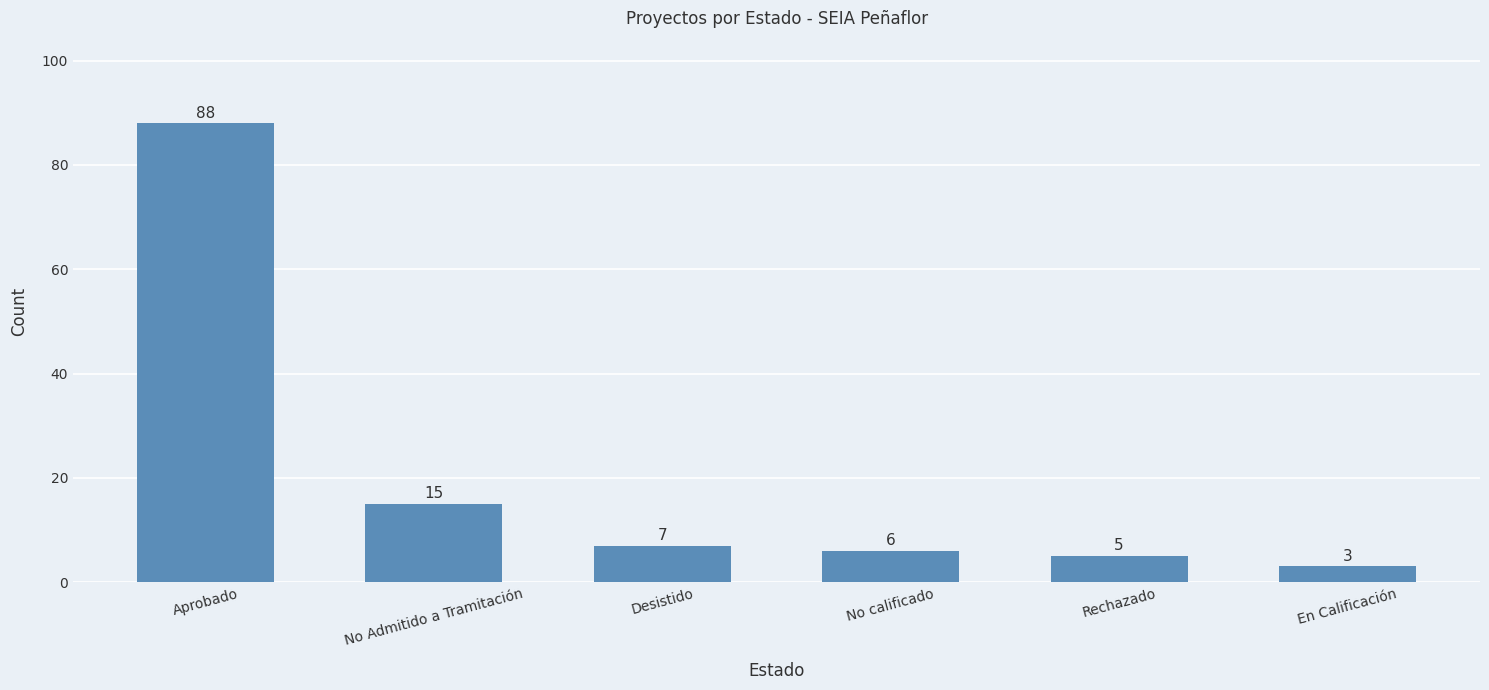

Between Rechazado and En Calificación, which is larger?

Rechazado